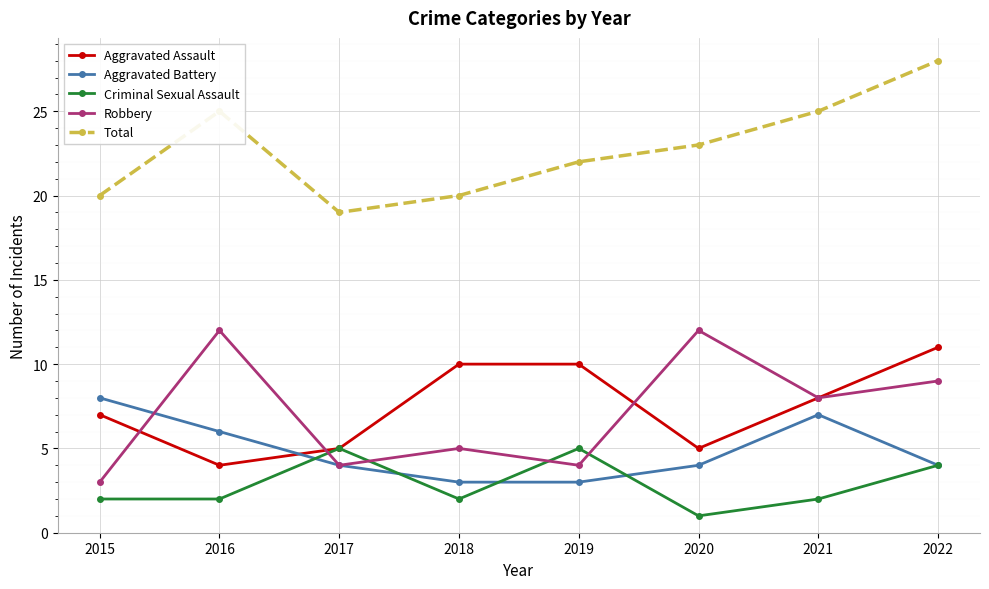

What is the value of the Aggravated Assault point at the 8th from the left?

11